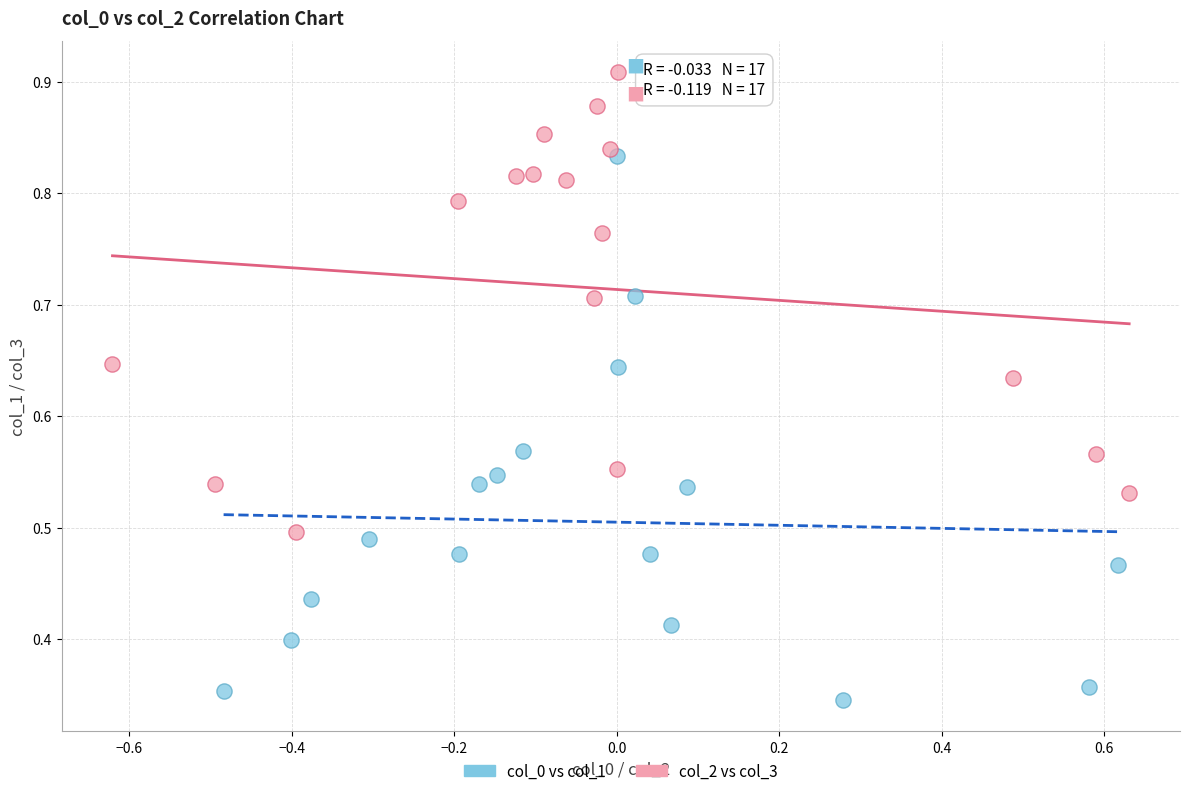

What are all the series names shown in the legend?

col_0 vs col_1, col_2 vs col_3